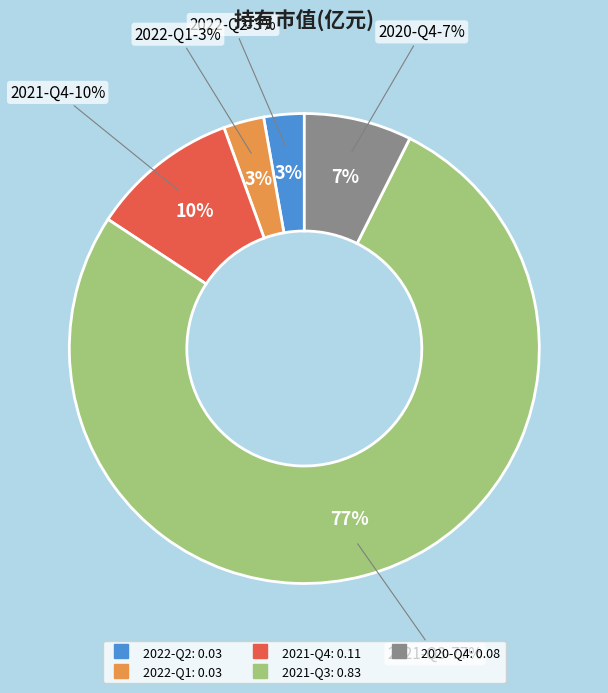

To the nearest percent, what percentage of the pie is 2022-Q1?

3%